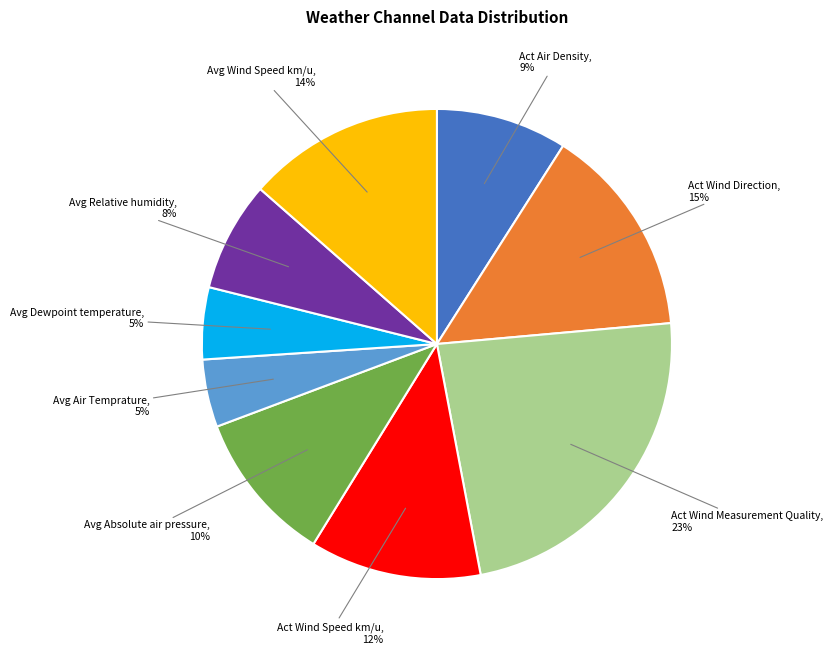

To the nearest percent, what is the average slice percentage?

11%